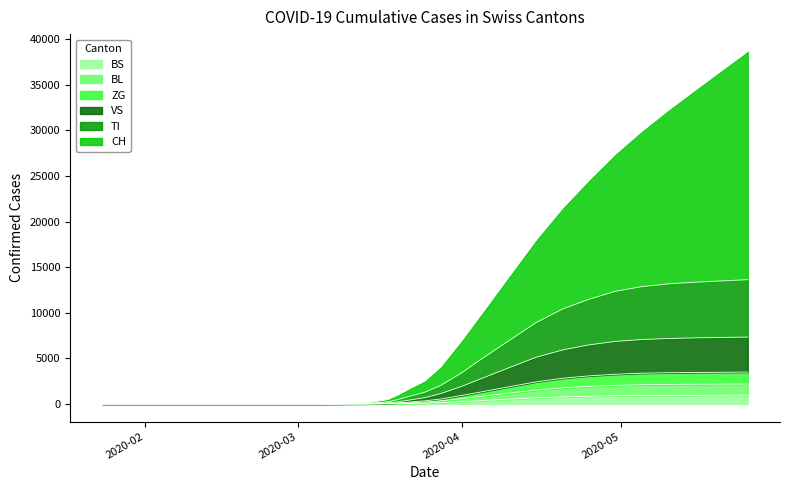

What is the sum of the BL values at 2020-03-15 and 2020-02-27?

12